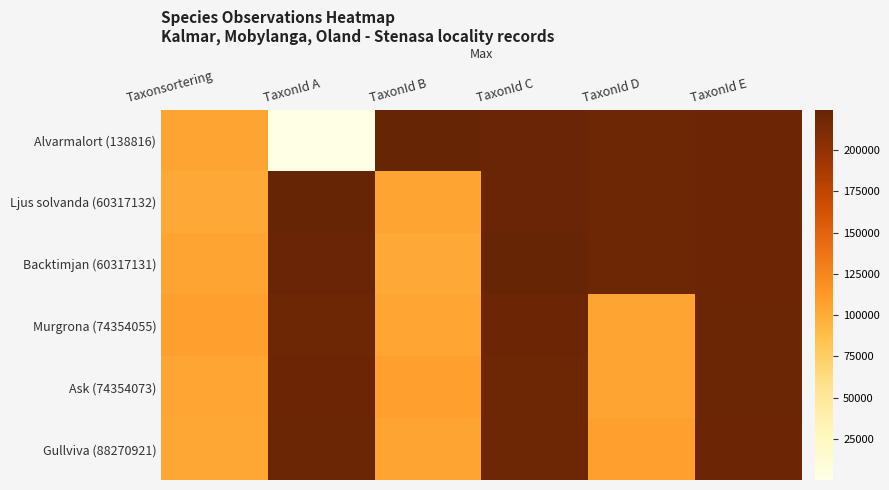

What is the difference between the highest and lowest values at TaxonId C?

4739